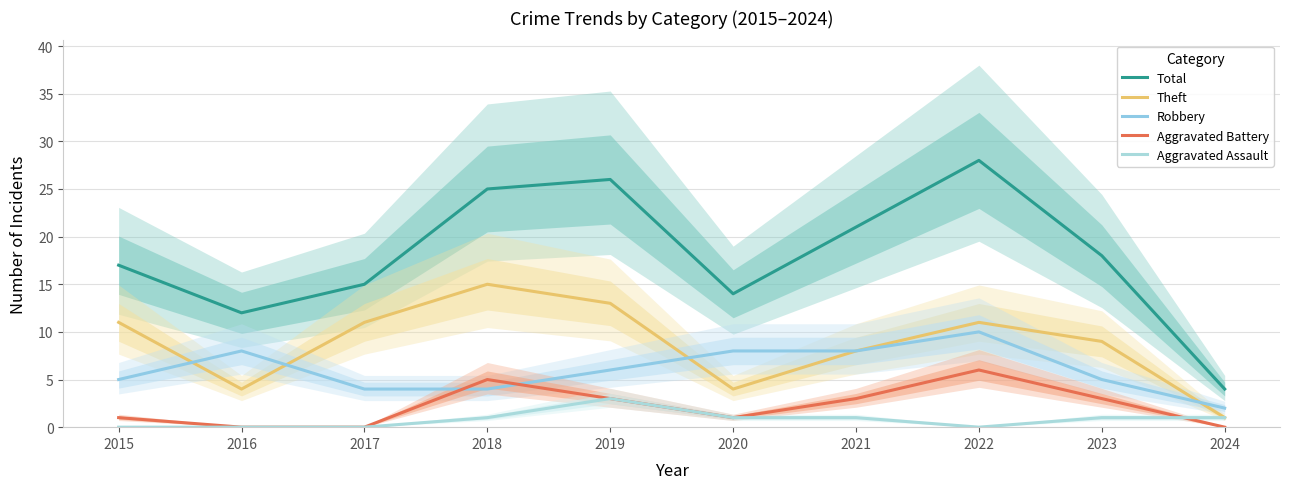

True or false: Total has a value of 17 at 2015.

True